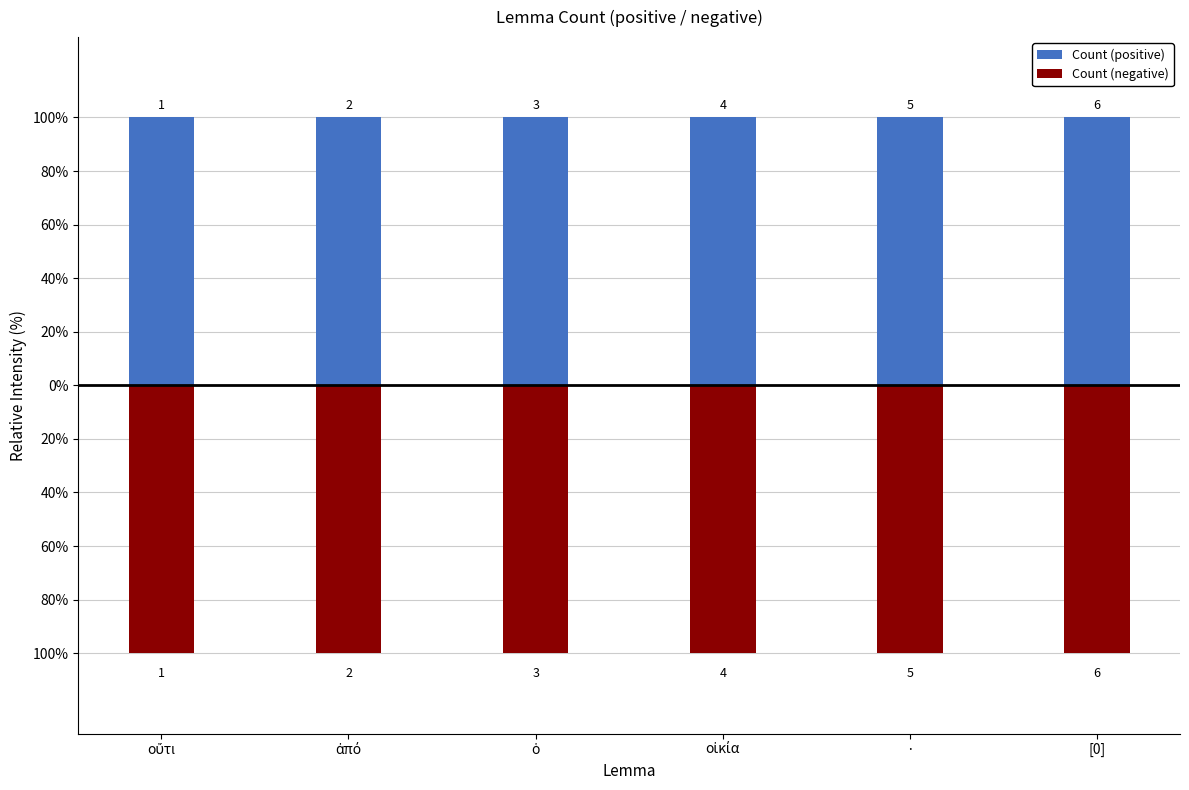

What are all the series names shown in the legend?

Count (positive), Count (negative)